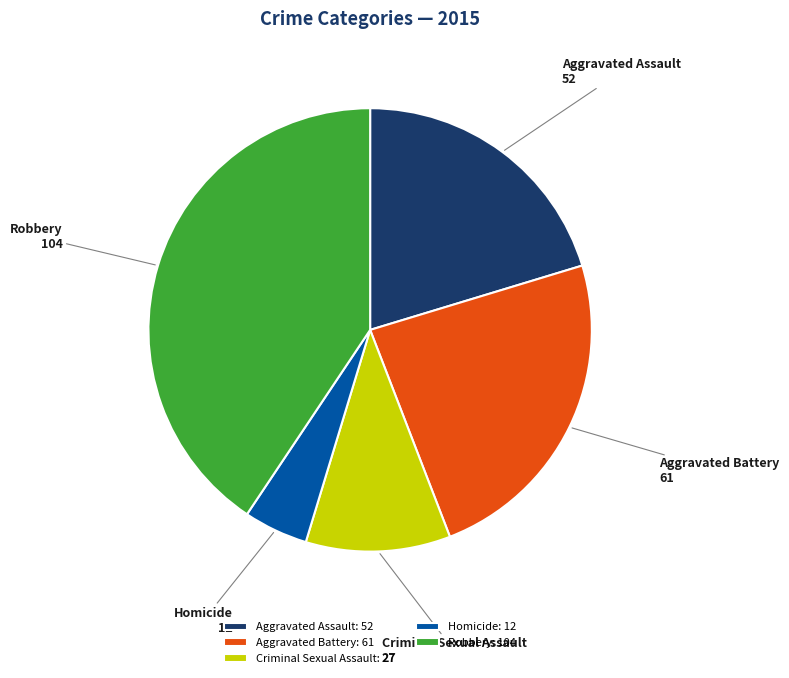

Is the sum of Aggravated Assault and Criminal Sexual Assault greater than half?

No